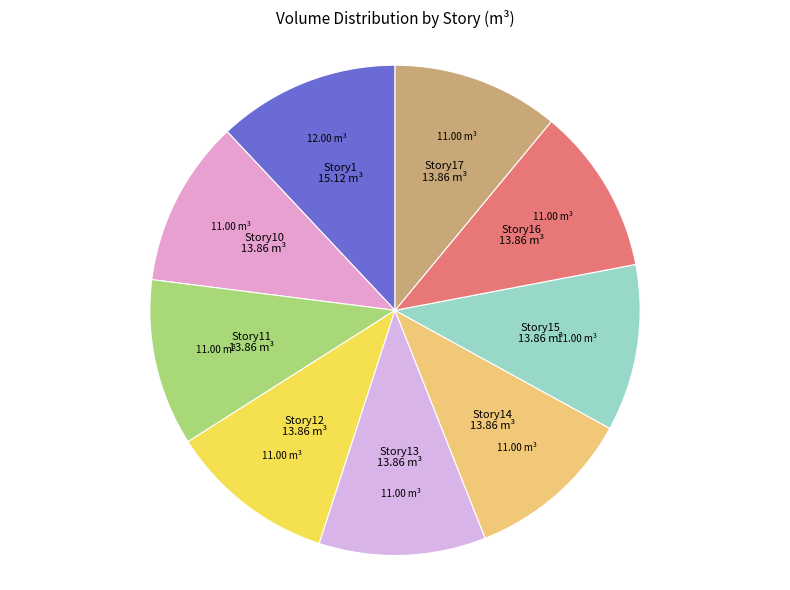

Is there any slice that represents more than half of the pie?

No